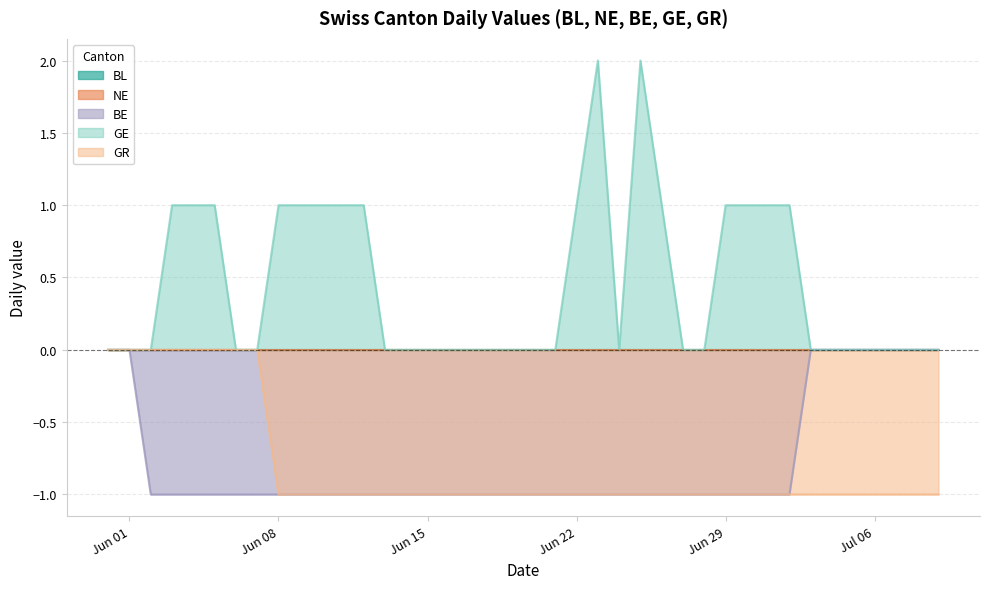

Is it true that BE equals 0 at 2020-07-09?

False